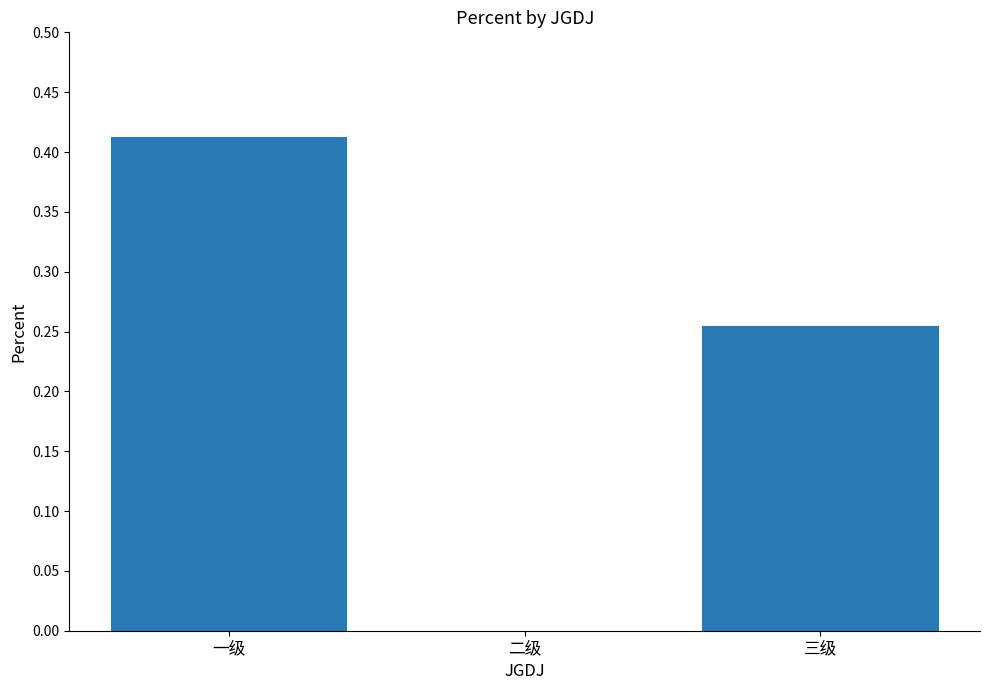

What is the sum of all values?

0.7